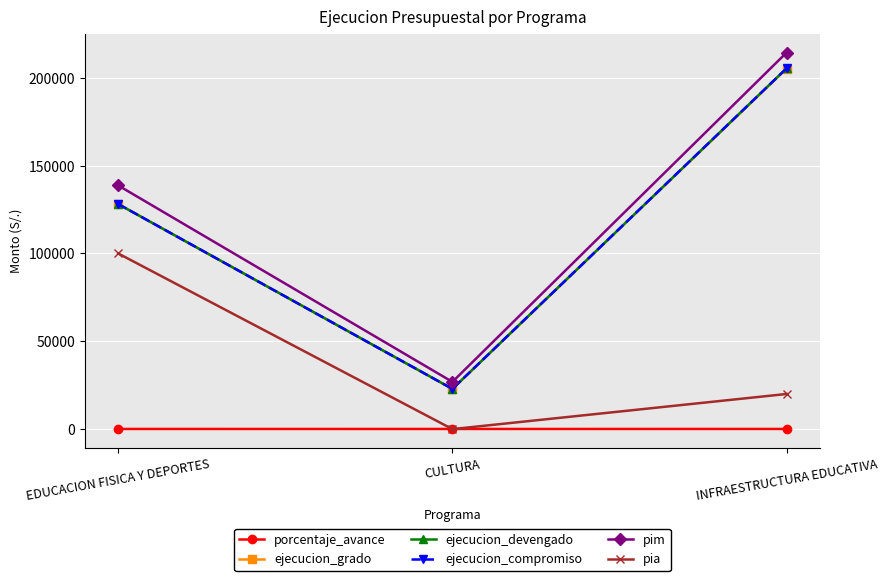

Between CULTURA and INFRAESTRUCTURA EDUCATIVA, which series saw the biggest shift?

pim